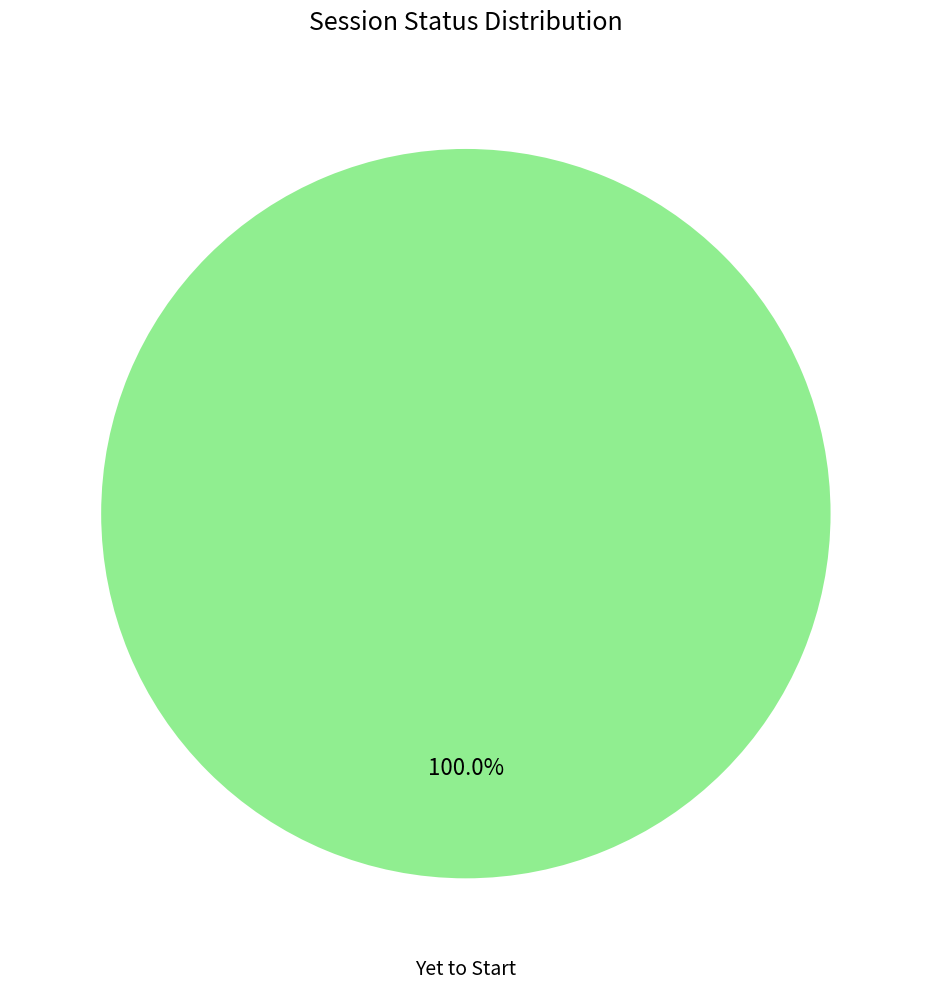

Does any single category account for the majority?

Yes